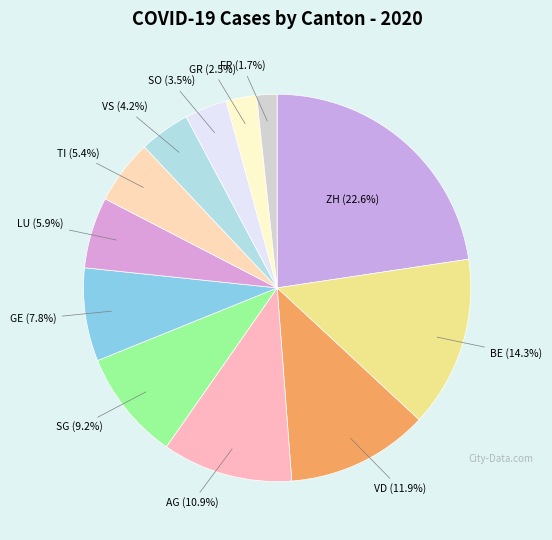

Which category has the biggest portion of the pie?

ZH